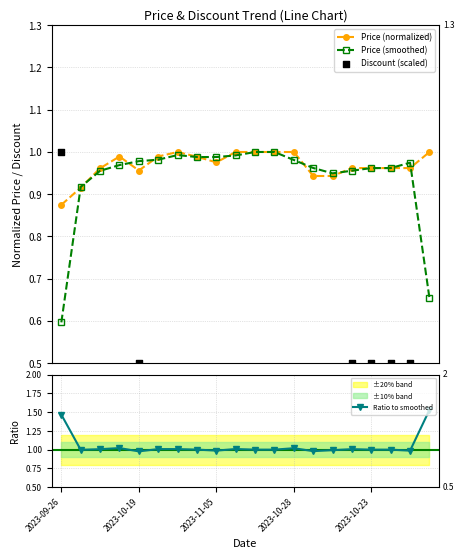

Is the value of Ratio to smoothed at 14 greater than the value of Price (smoothed) at 19?

Yes